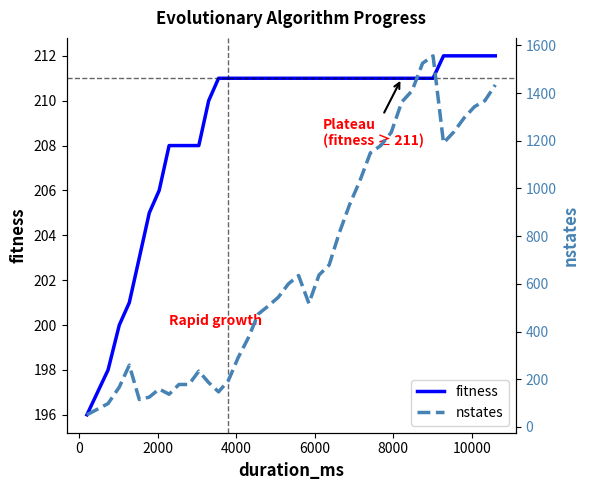

Is it true that nstates equals 177 at 6000?

False